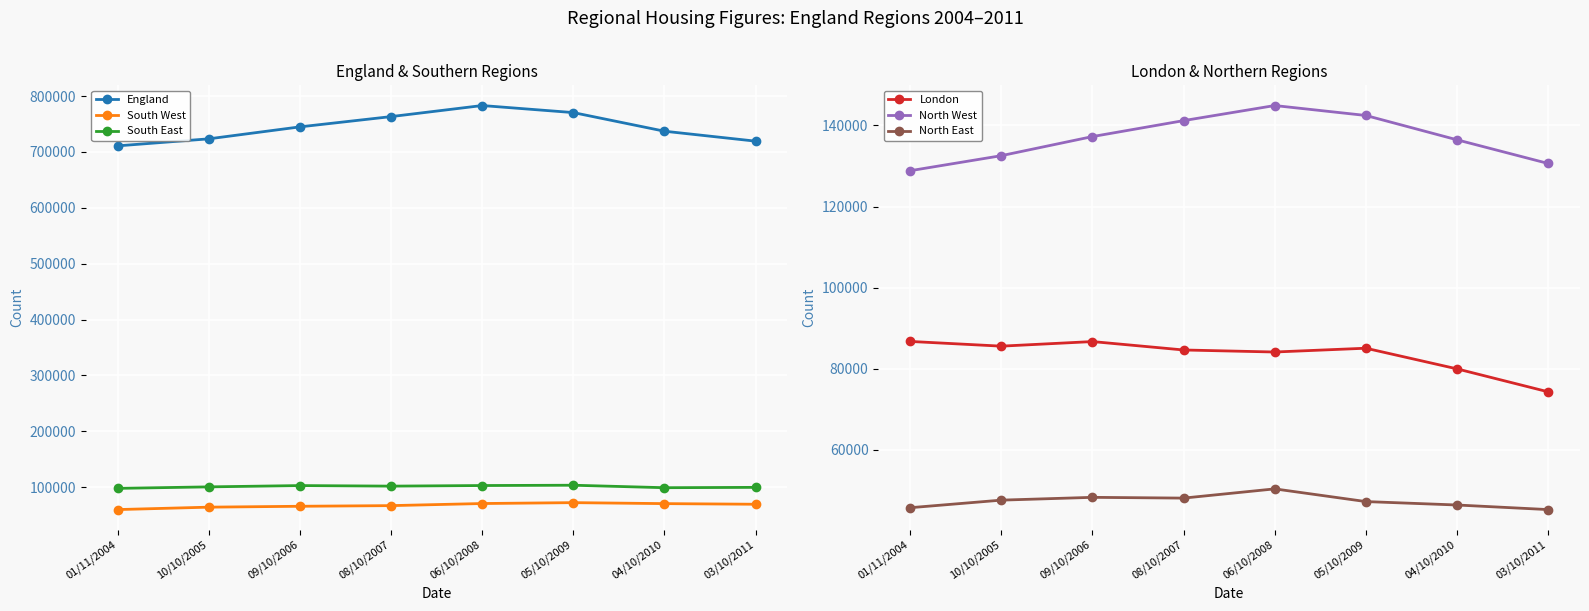

The value of London at 09/10/2006 is 117170. True or false?

False